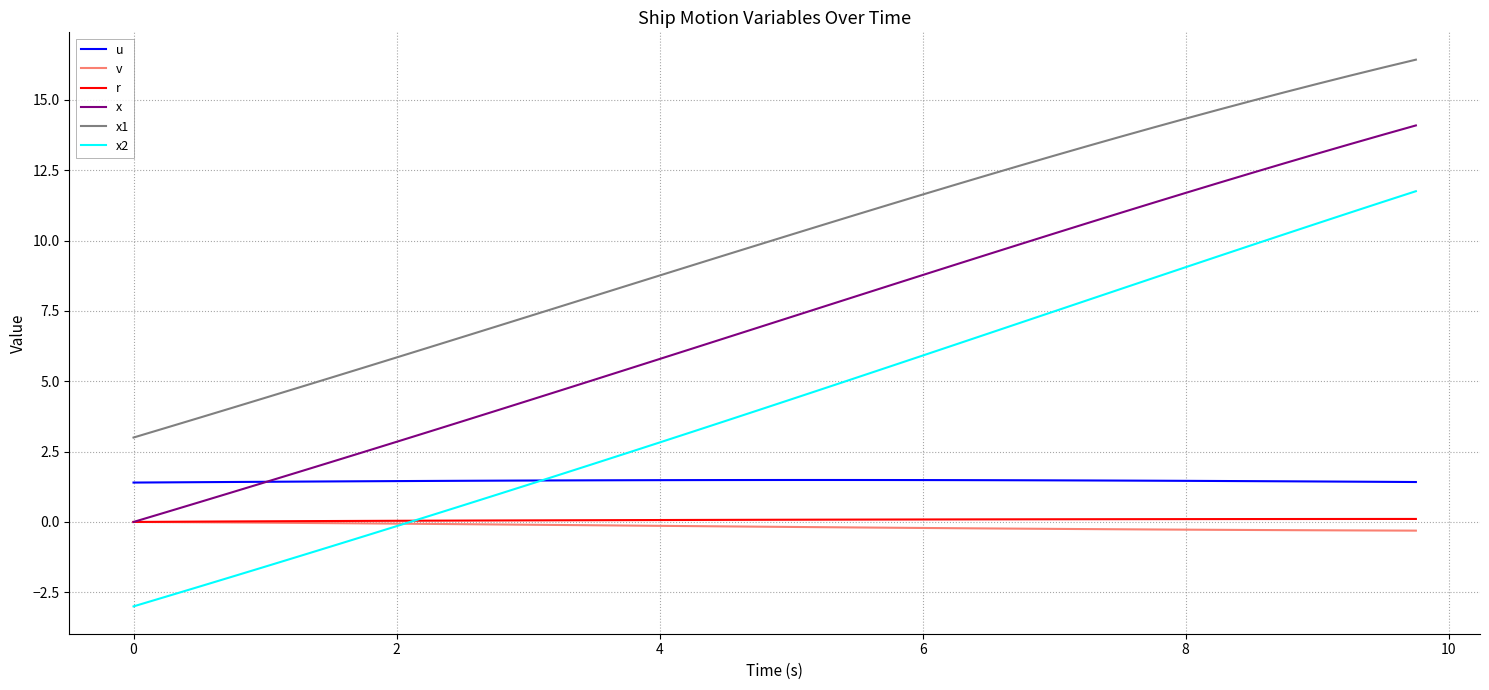

Which series has the largest total across all categories?

x1